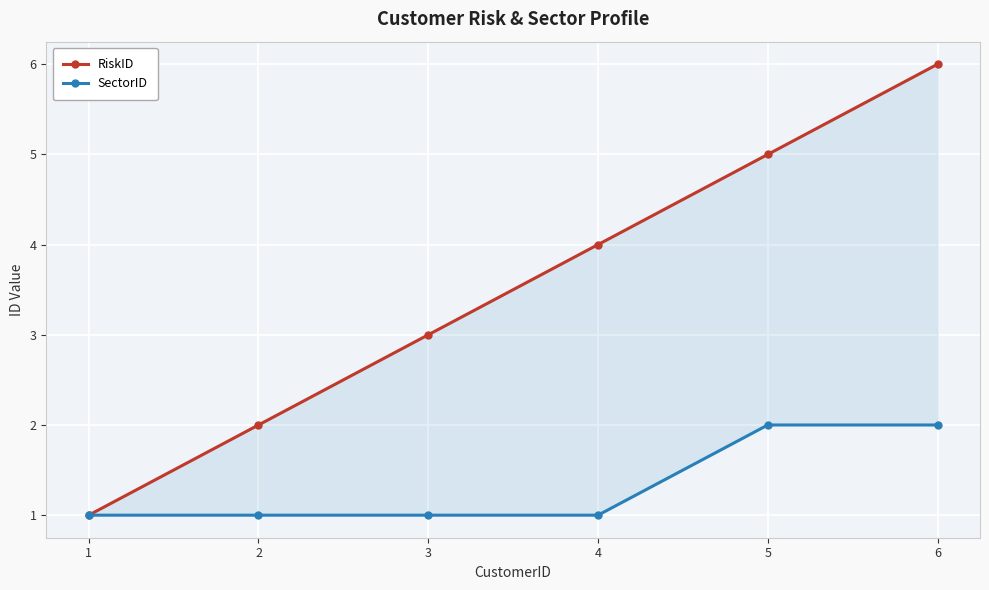

What are all the series names shown in the legend?

RiskID, SectorID